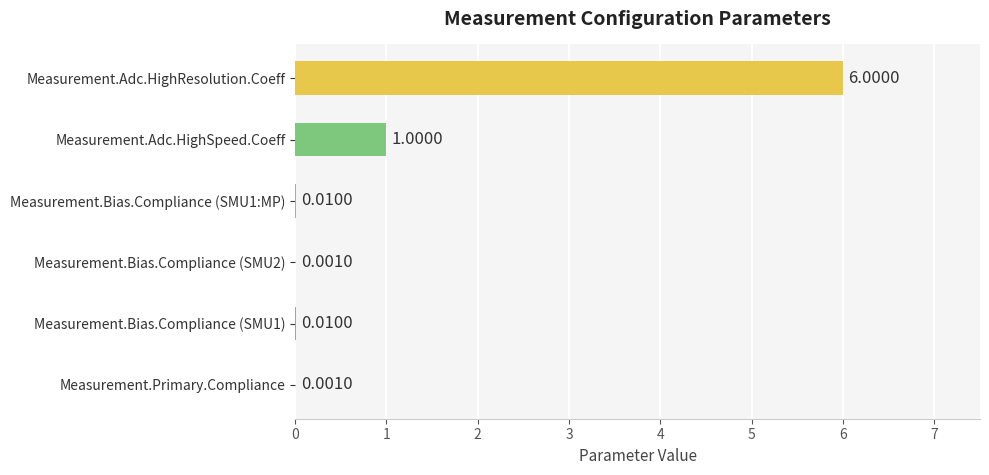

At which label is the value closest to 3?

Measurement.Adc.HighSpeed.Coeff